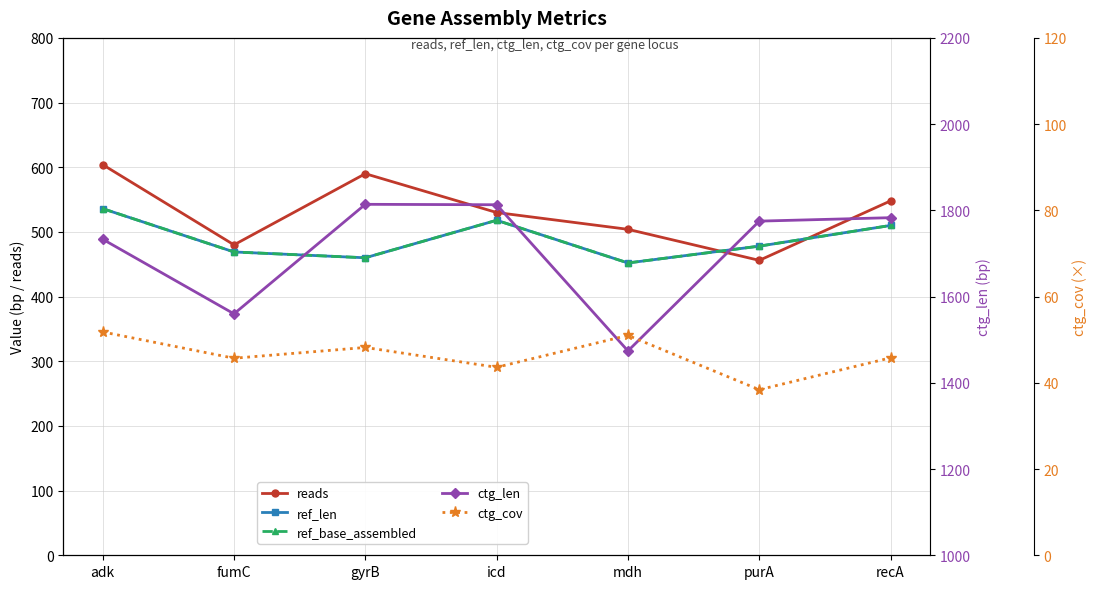

The value of ref_base_assembled at adk is 536.0. True or false?

True